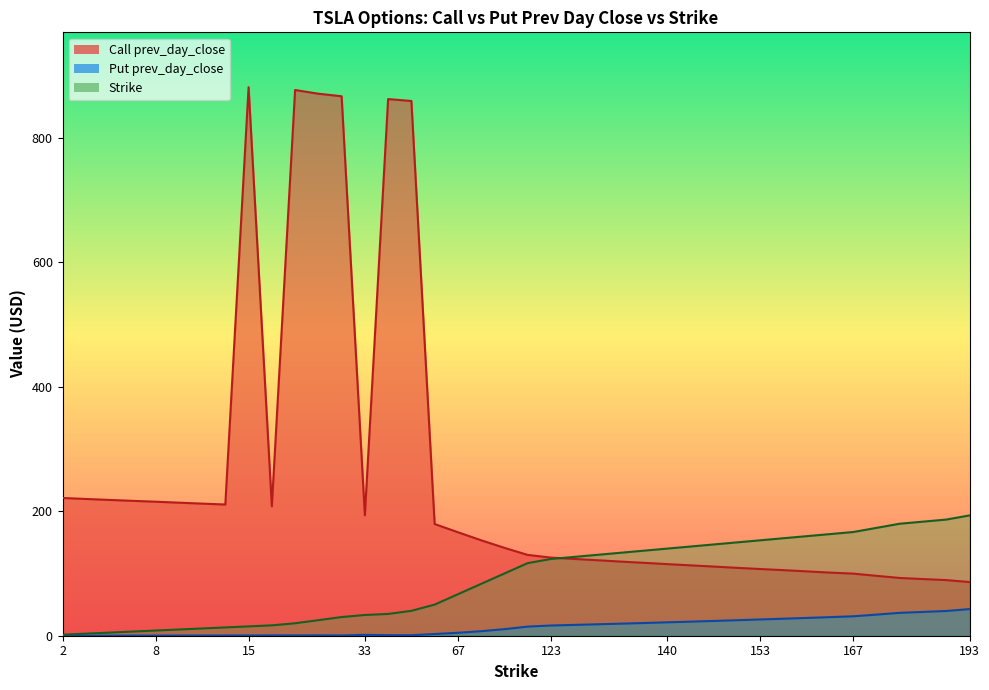

What is the value of the Call prev_day_close point at the 30th from the left?

109.1